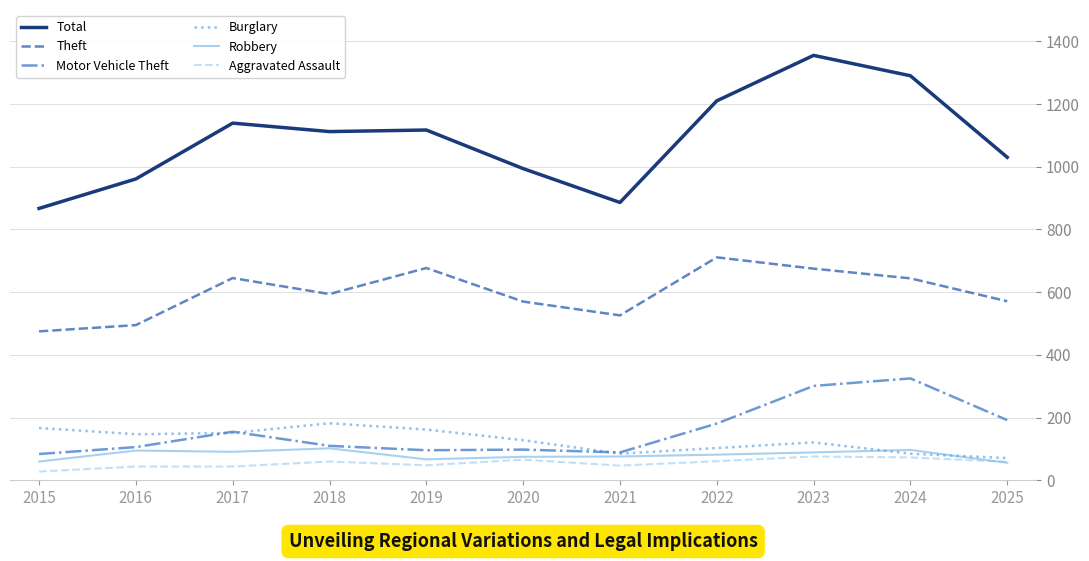

Rank the series by their maximum value, from lowest to highest.

Aggravated Assault, Robbery, Burglary, Motor Vehicle Theft, Theft, Total